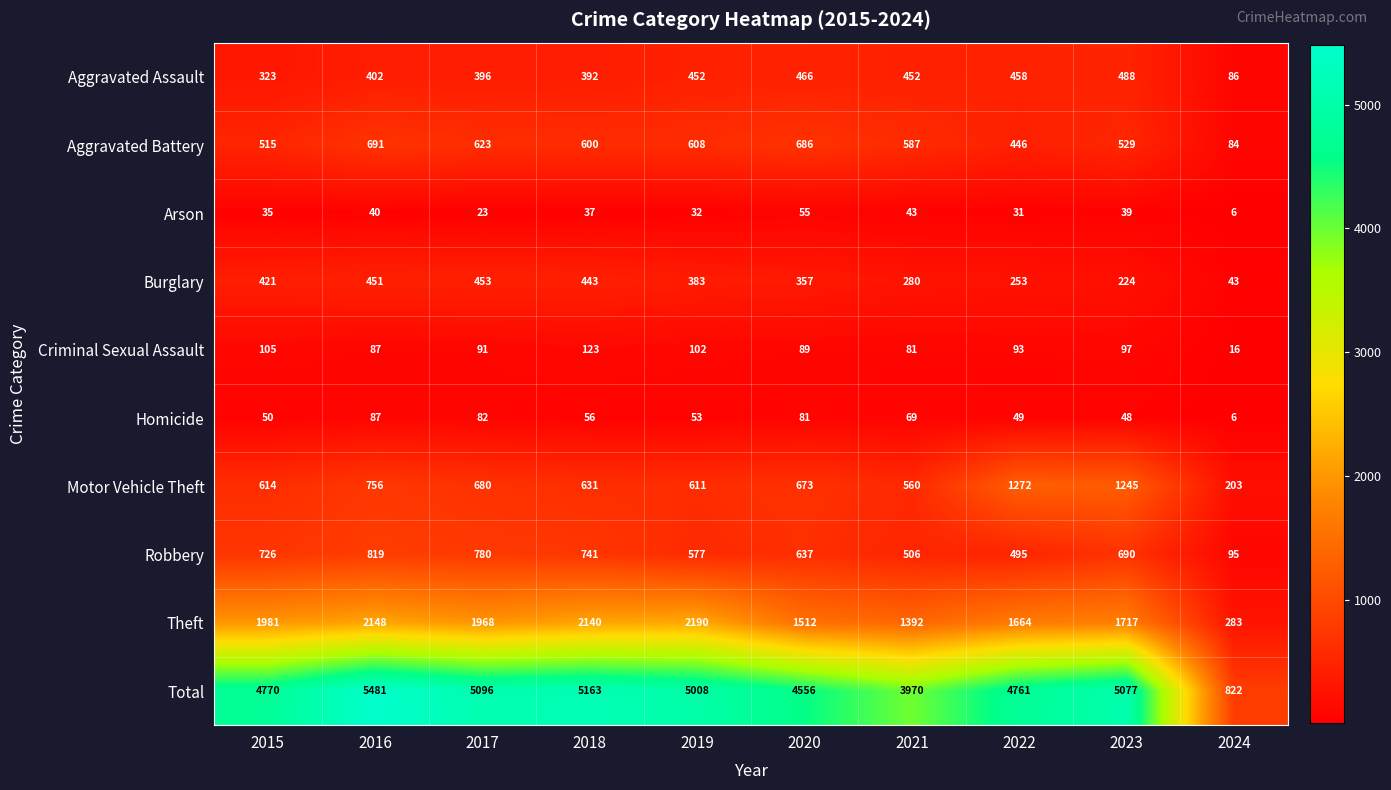

Count the number of data series in this chart.

10